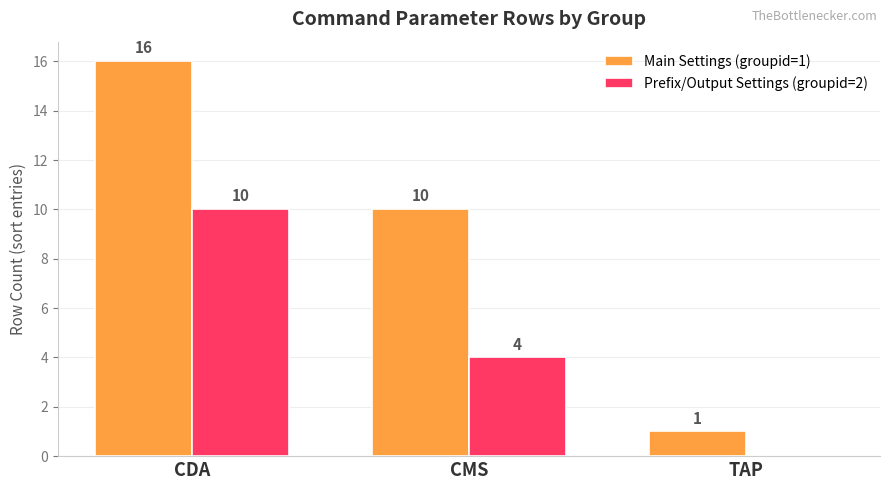

Which label corresponds to the largest value in the chart?

CDA